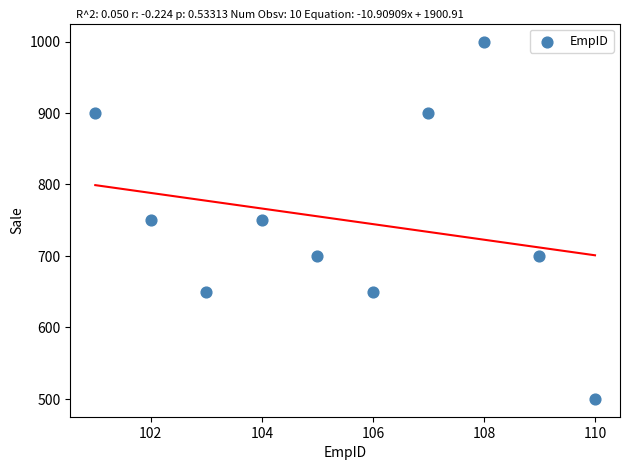

What is the average Y value?

750